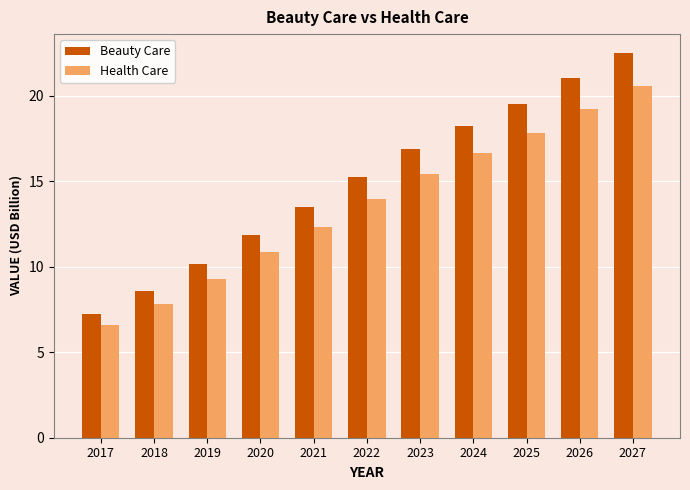

Reading left to right, transcribe all the data shown in this chart.

Beauty Care: 2017=7.2	2018=8.6	2019=10.2	2020=11.9	2021=13.5	2022=15.3	2023=16.9	2024=18.2	2025=19.5	2026=21.0	2027=22.5
Health Care: 2017=6.6	2018=7.8	2019=9.3	2020=10.8	2021=12.3	2022=14.0	2023=15.4	2024=16.7	2025=17.9	2026=19.2	2027=20.6